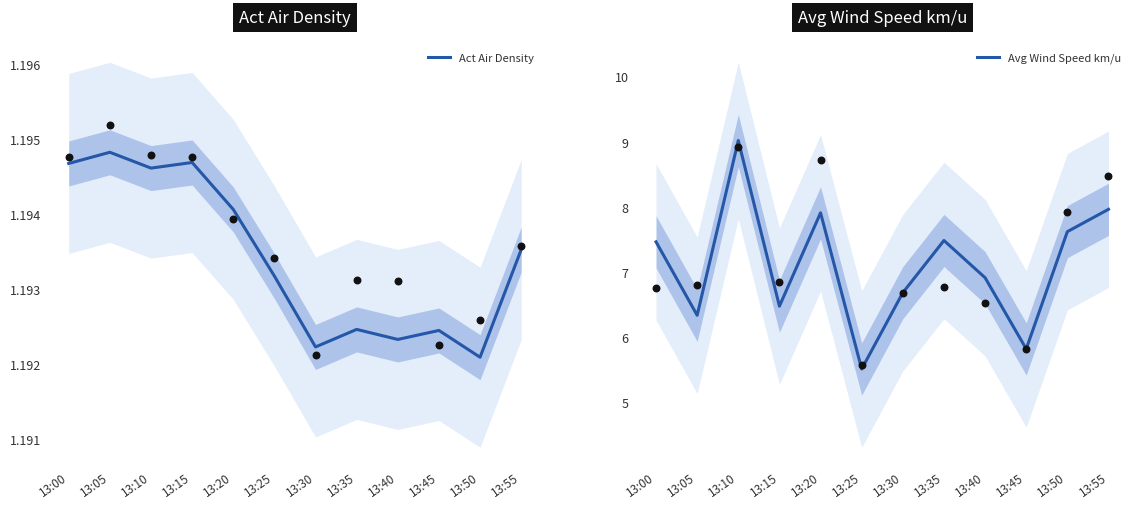

Is the value of Act Air Density at 13:40 greater than the value of Avg Wind Speed km/u at 13:25?

No